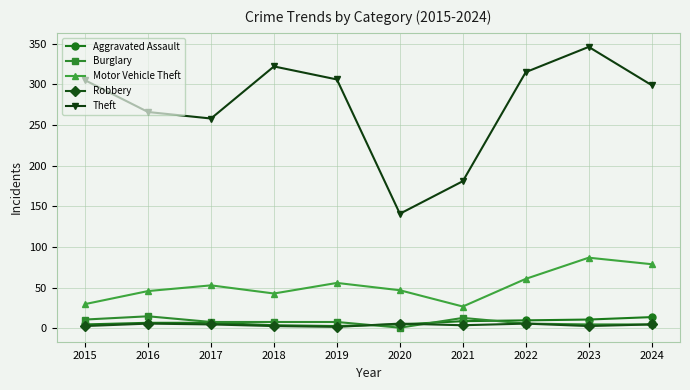

How many lines are shown in the chart?

5